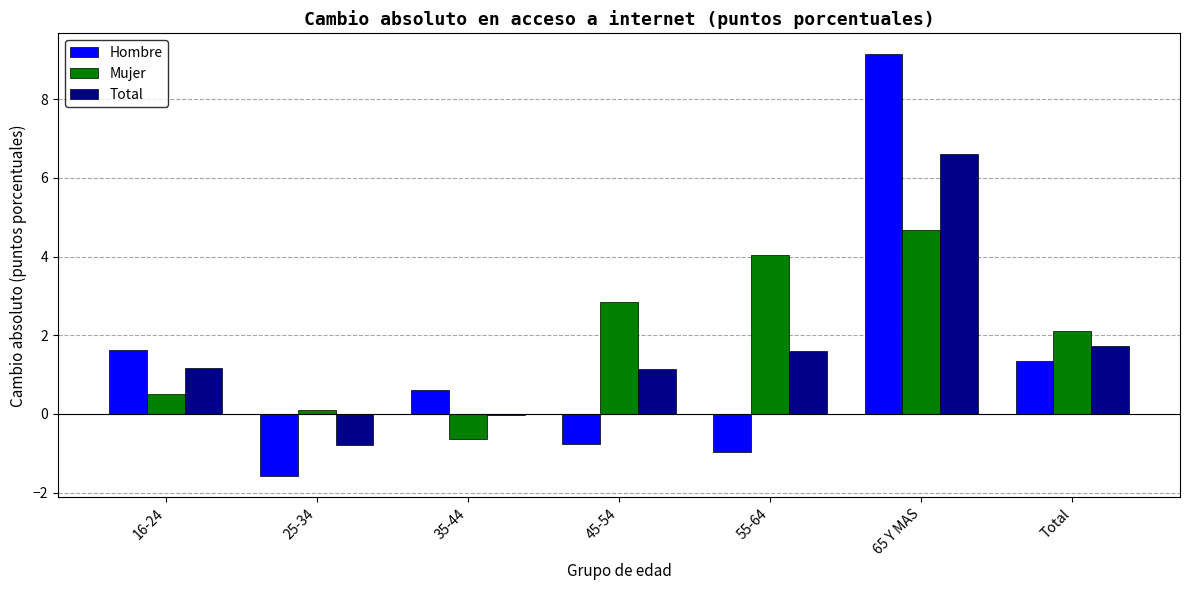

How many values in the Total series exceed 1?

5